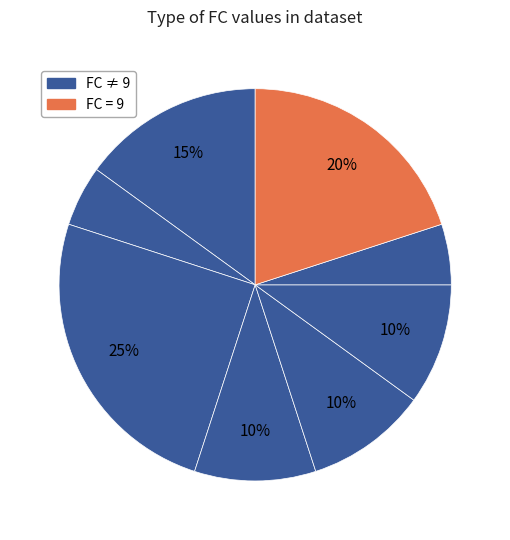

Is there a majority slice in this chart?

No